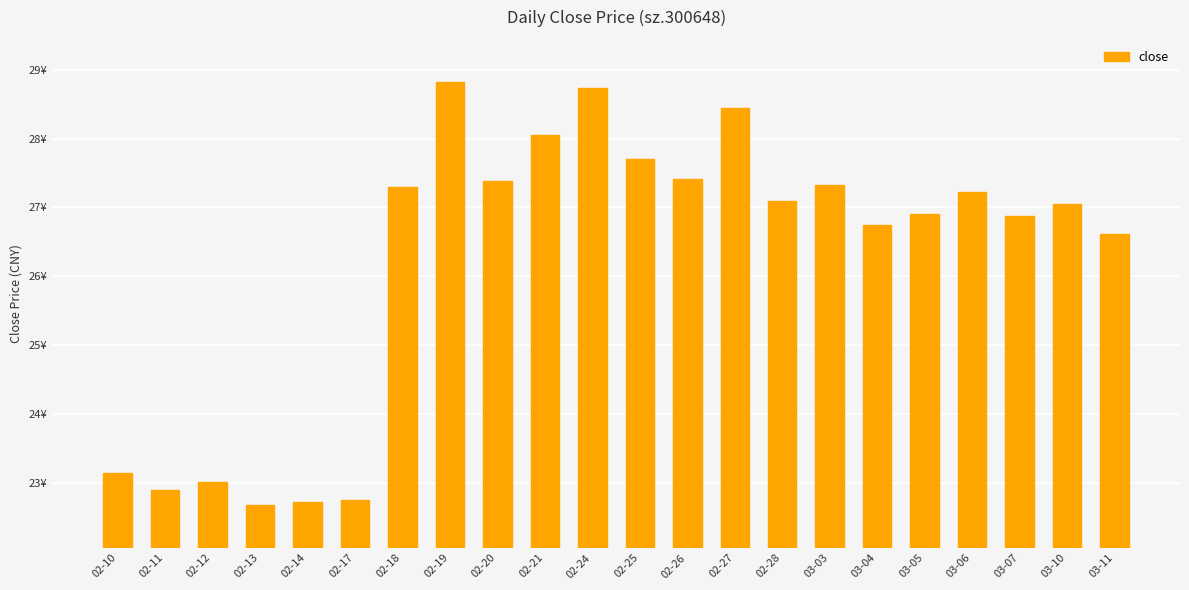

What is the approximate value at 02-28?

27.1